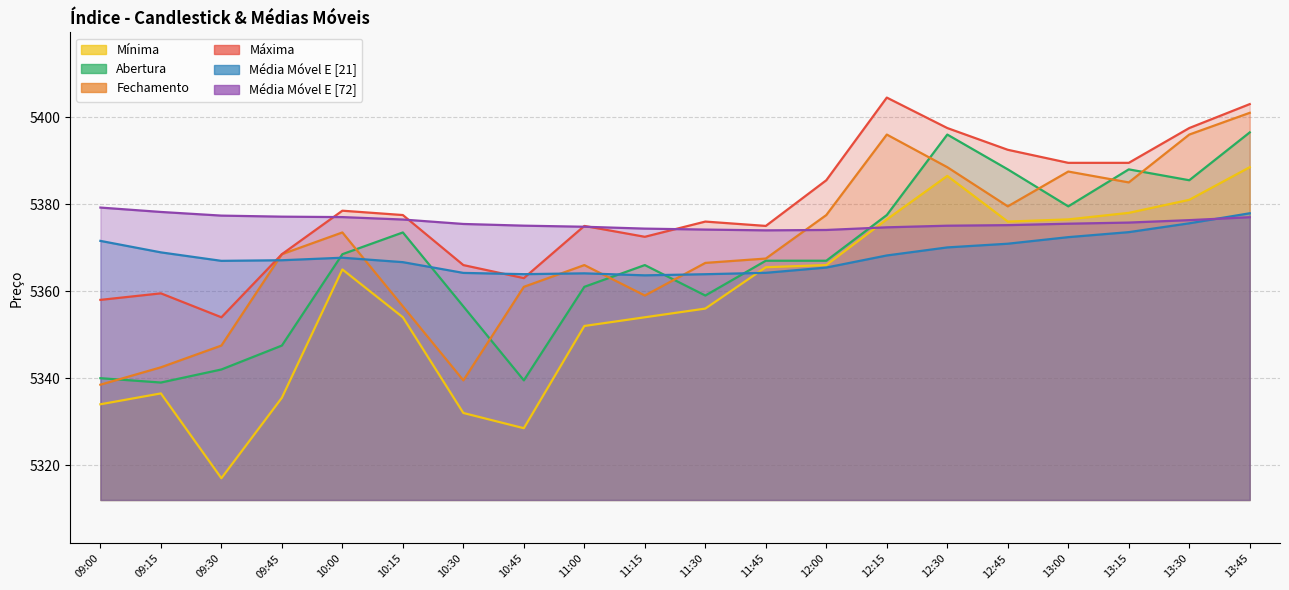

Reading left to right, list all the values displayed in this chart.

Máxima: 5358.0	5359.5	5354.0	5368.5	5378.5	5377.5	5366.0	5363.0	5375.0	5372.5	5376.0	5375.0	5385.5	5404.5	5397.5	5392.5	5389.5	5389.5	5397.5	5403.0
Fechamento: 5338.5	5342.5	5347.5	5368.5	5373.5	5356.5	5339.5	5361.0	5366.0	5359.0	5366.5	5367.5	5377.5	5396.0	5388.5	5379.5	5387.5	5385.0	5396.0	5401.0
Média Móvel E [21]: 5371.6	5368.9	5367.0	5367.1	5367.7	5366.7	5364.2	5363.9	5364.1	5363.6	5363.9	5364.2	5365.4	5368.2	5370.1	5370.9	5372.4	5373.6	5375.6	5377.9
Média Móvel E [72]: 5379.2	5378.2	5377.4	5377.1	5377.0	5376.5	5375.4	5375.1	5374.8	5374.4	5374.2	5374.0	5374.1	5374.7	5375.1	5375.2	5375.5	5375.8	5376.3	5377.0
Abertura: 5340.0	5339.0	5342.0	5347.5	5368.5	5373.5	5356.5	5339.5	5361.0	5366.0	5359.0	5367.0	5367.0	5377.5	5396.0	5388.0	5379.5	5388.0	5385.5	5396.5
Mínima: 5334.0	5336.5	5317.0	5335.5	5365.0	5354.0	5332.0	5328.5	5352.0	5354.0	5356.0	5365.5	5366.0	5376.5	5386.5	5376.0	5376.5	5378.0	5381.0	5388.5